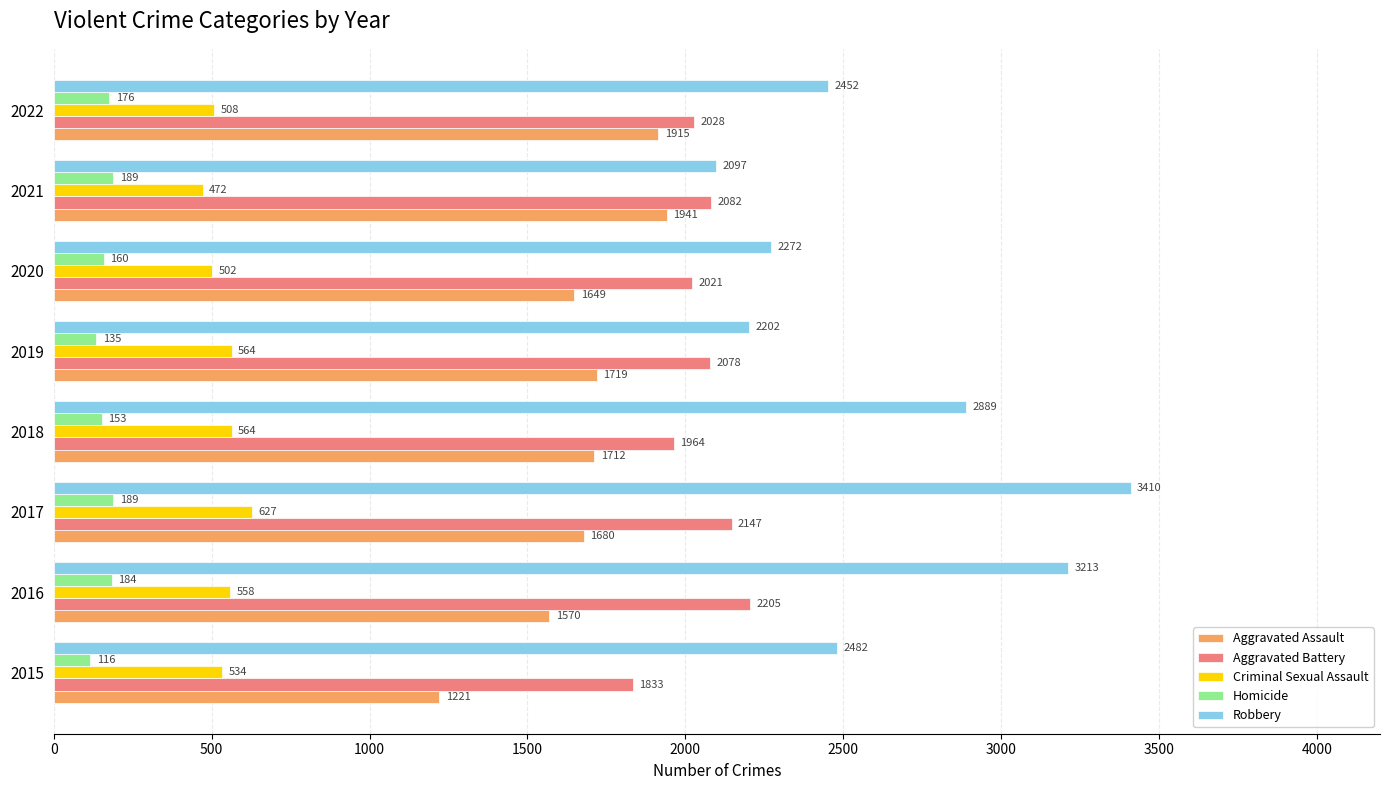

The Robbery series shows 2202 at 2019. True or false?

True